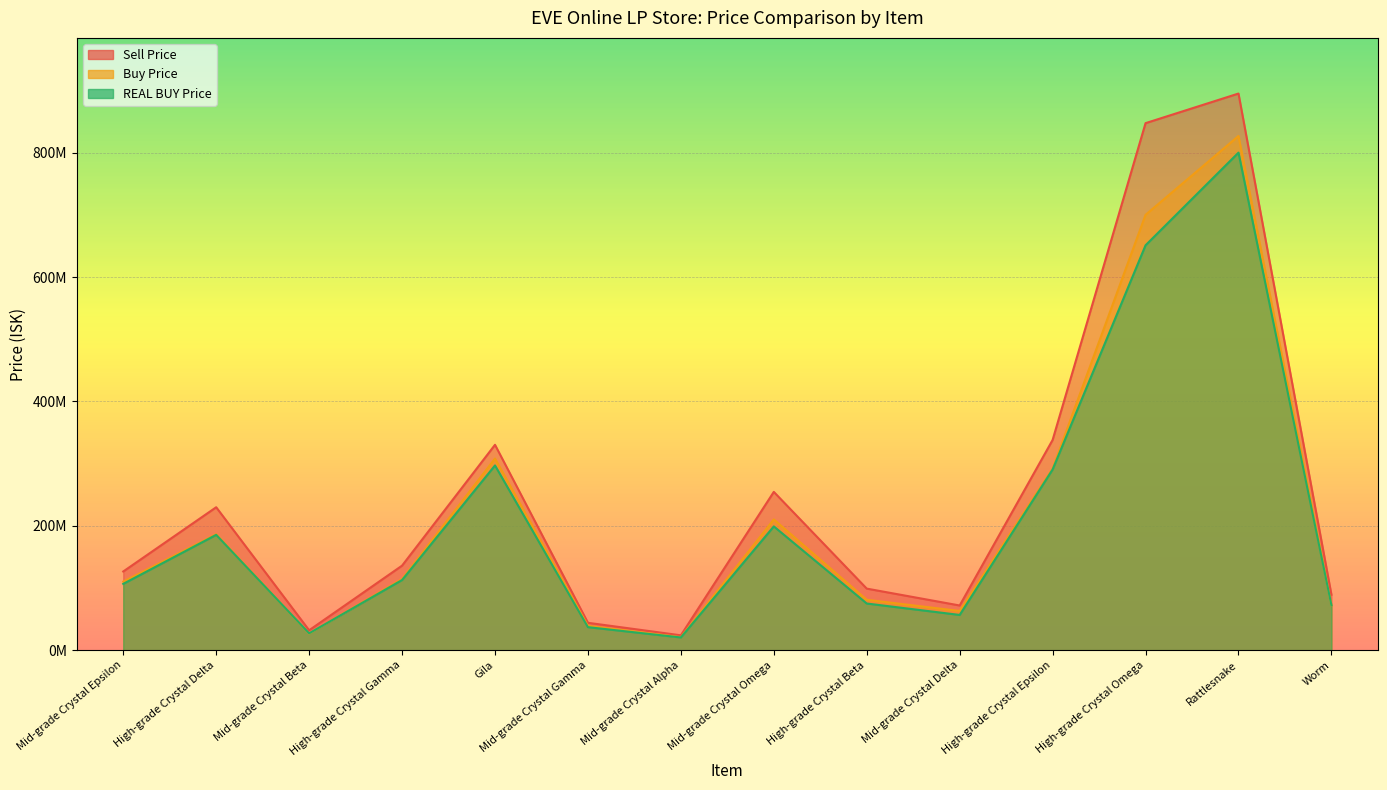

What is the average value of the REAL BUY Price series?

209322857